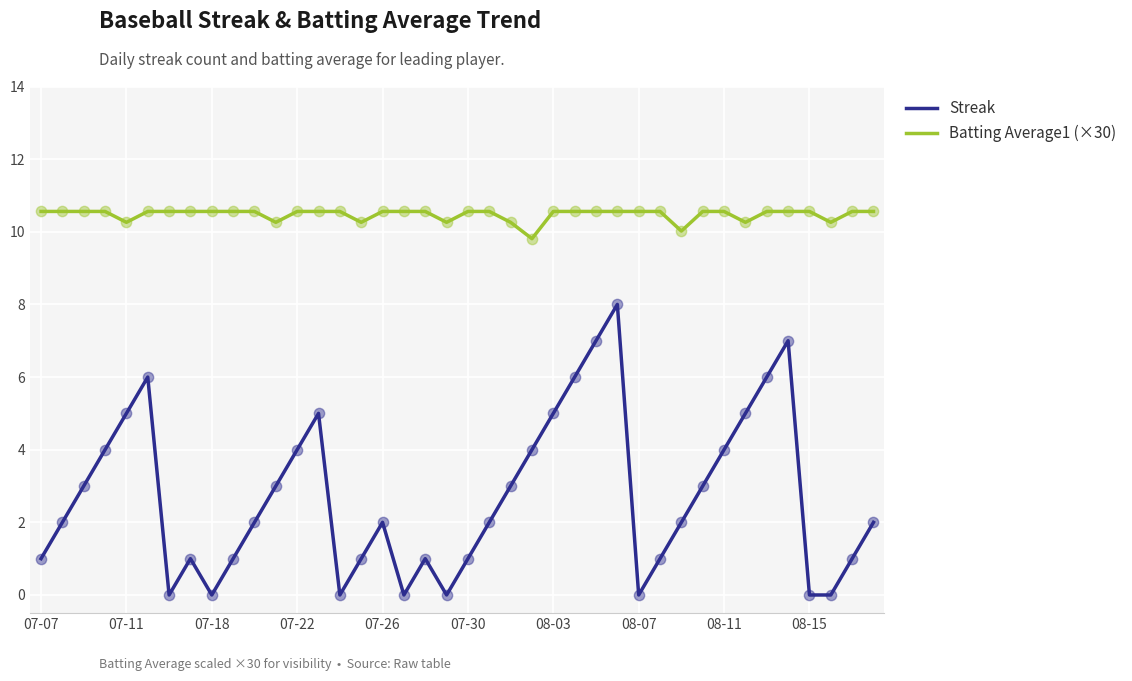

Which series has the largest total across all categories?

Batting Average1 (×30)